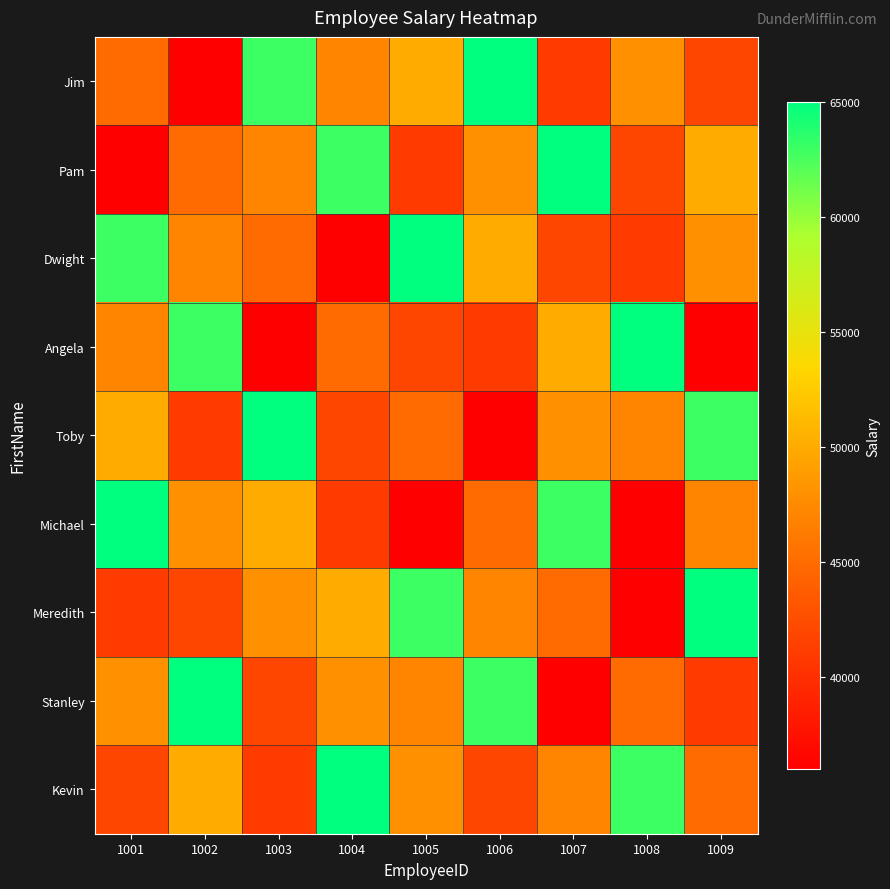

Between 1007 and 1008, which series saw the biggest shift?

Michael